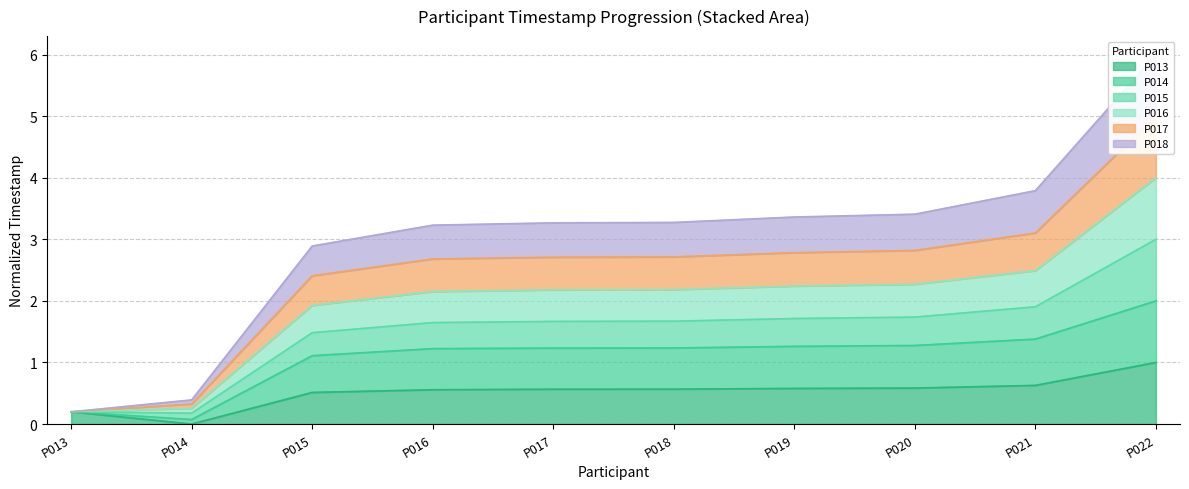

At which category does the chart reach its peak across all series?

P022